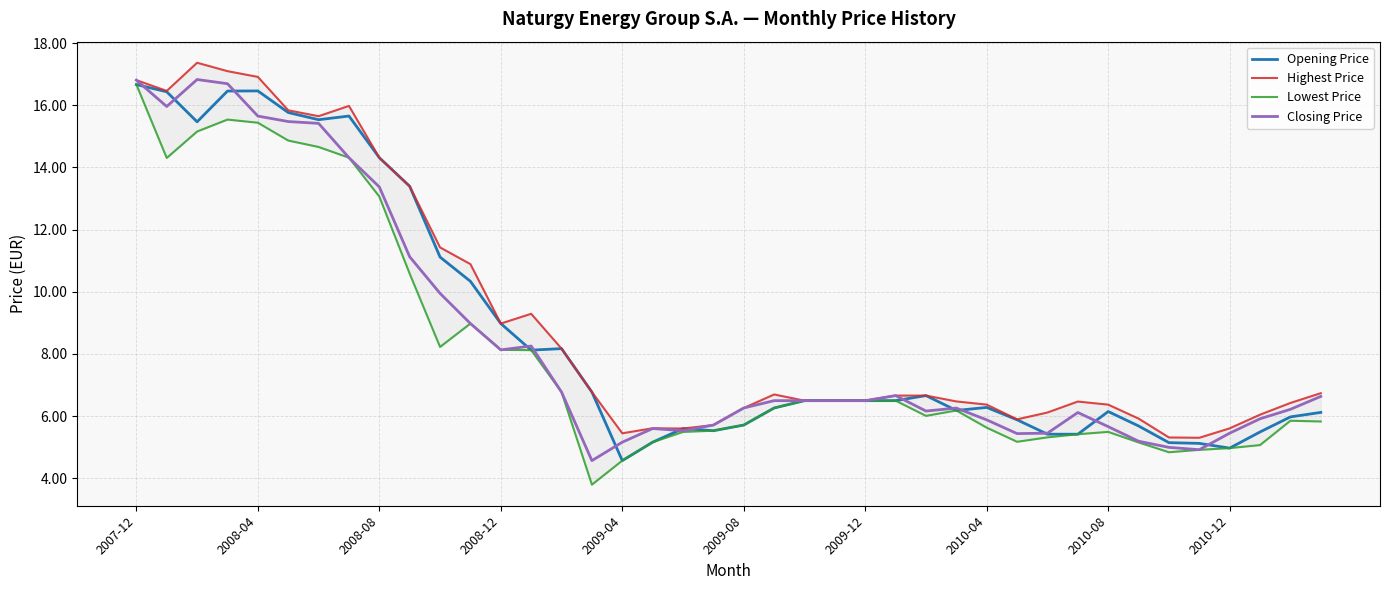

What is the lowest value of the Closing Price series?

4.6